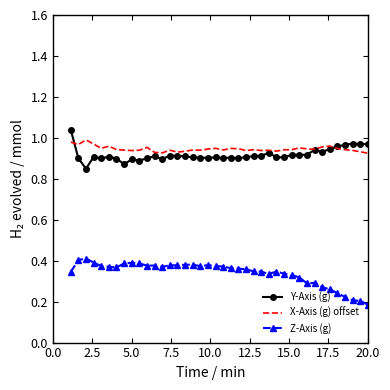

True or false: Z-Axis (g) and Y-Axis (g) cross at least once.

False